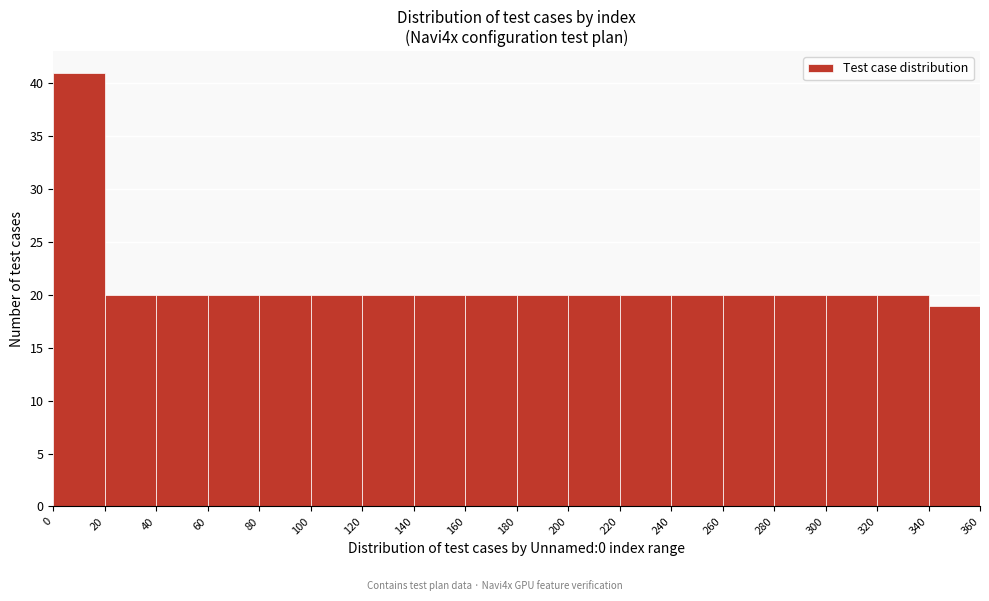

Reading left to right, transcribe this chart: for each bar, give the range it covers on the x-axis and its height. The values are not printed on the chart, so give them approximately, as read against the axis.

0 to 20: 41
20 to 40: 20
40 to 60: 20
60 to 80: 20
80 to 100: 20
100 to 120: 20
120 to 140: 20
140 to 160: 20
160 to 180: 20
180 to 200: 20
200 to 220: 20
220 to 240: 20
240 to 260: 20
260 to 280: 20
280 to 300: 20
300 to 320: 20
320 to 340: 20
340 to 360: 19